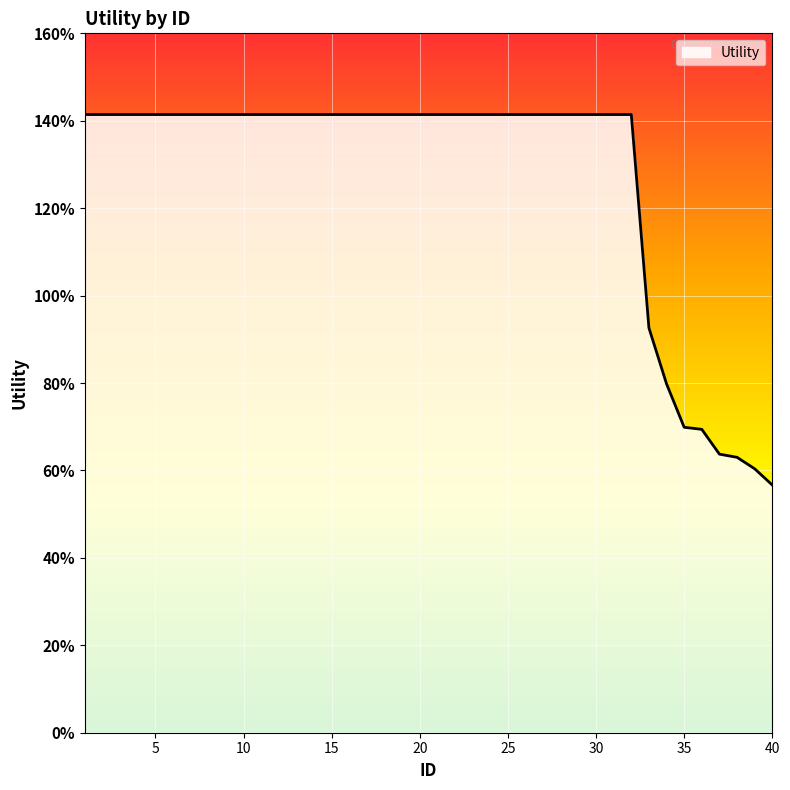

Is this an area chart (filled region under the line)?

Yes